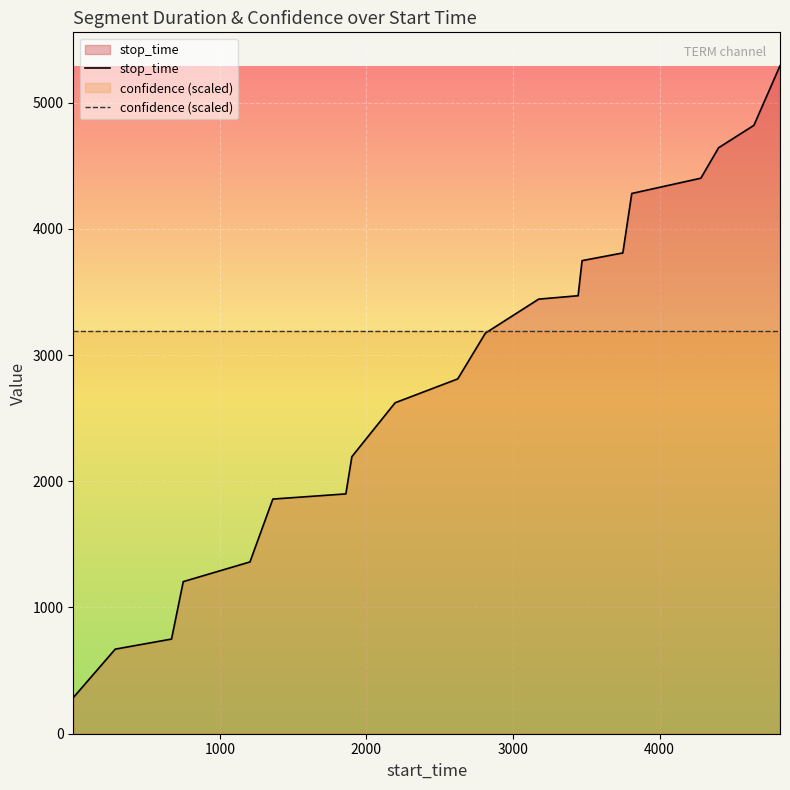

Which series has the widest spread of values?

stop_time